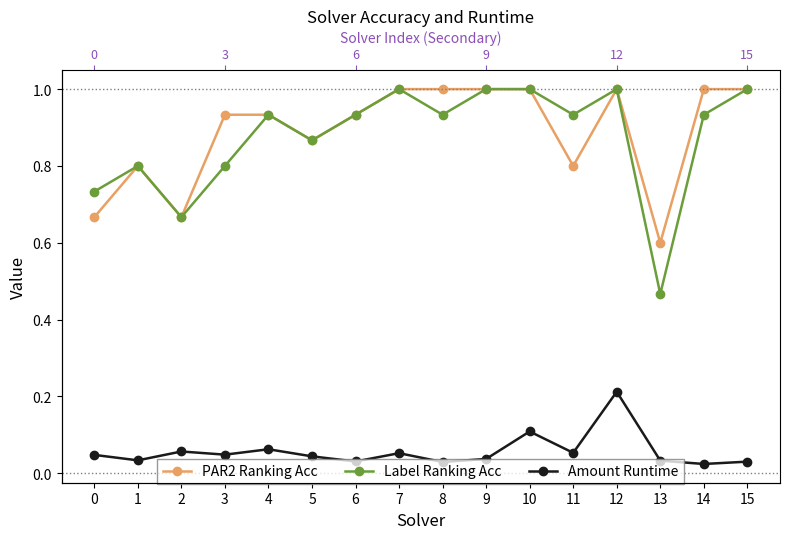

Reading right to left, what are all the values shown in this chart?

PAR2 Ranking Acc: 1.0	1.0	0.6	1.0	0.8	1.0	1.0	1.0	1.0	0.9	0.9	0.9	0.9	0.7	0.8	0.7
Label Ranking Acc: 1.0	0.9	0.5	1.0	0.9	1.0	1.0	0.9	1.0	0.9	0.9	0.9	0.8	0.7	0.8	0.7
Amount Runtime: 0.0	0.0	0.0	0.2	0.1	0.1	0.0	0.0	0.1	0.0	0.0	0.1	0.0	0.1	0.0	0.0